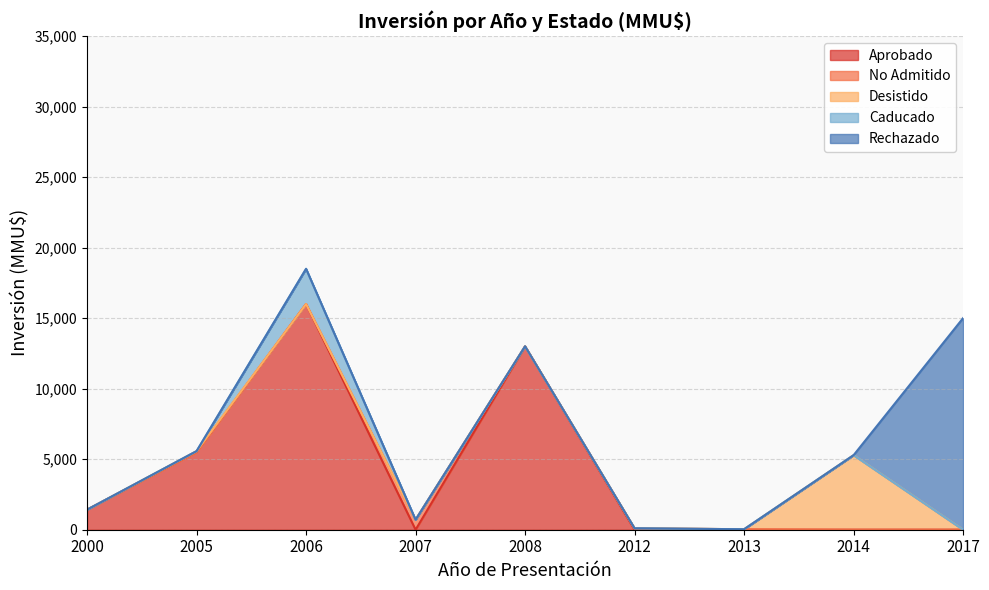

Where is Caducado nearest to the value 1248?

2000